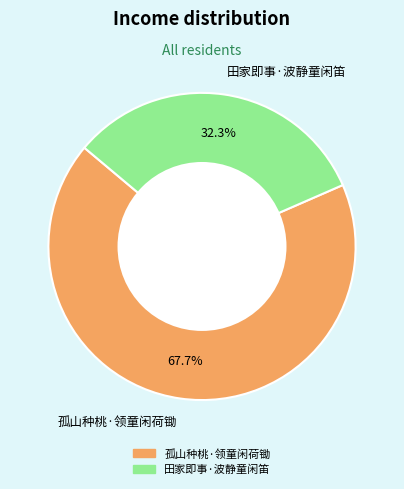

How many segments does this pie chart have?

2